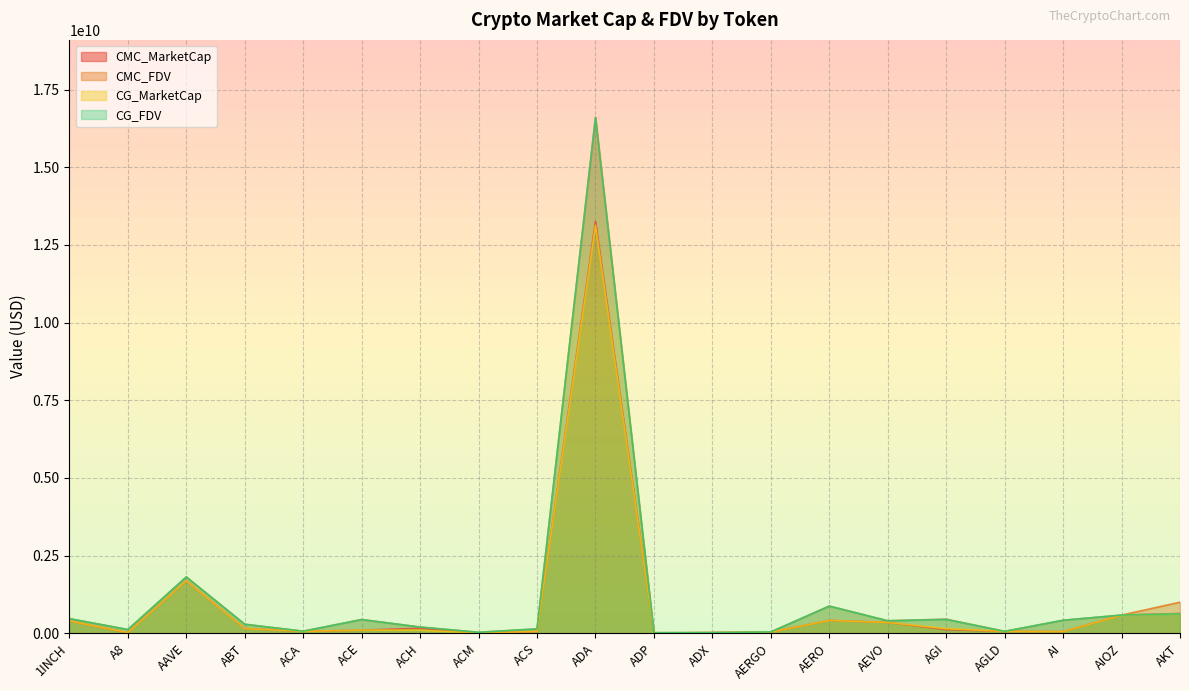

How many intersections are there between CG_FDV and CMC_FDV?

11